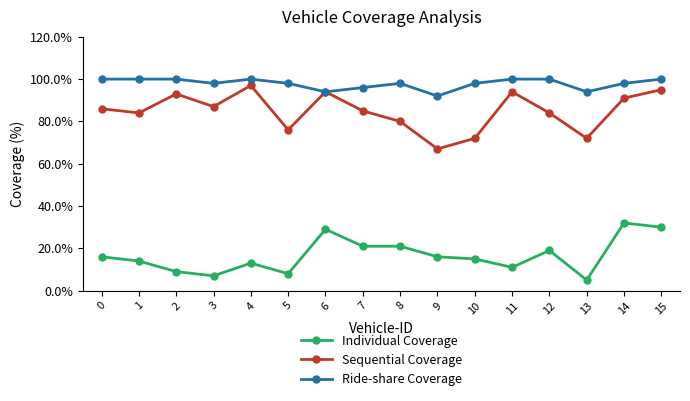

How many data points in Individual Coverage are less than 16?

8